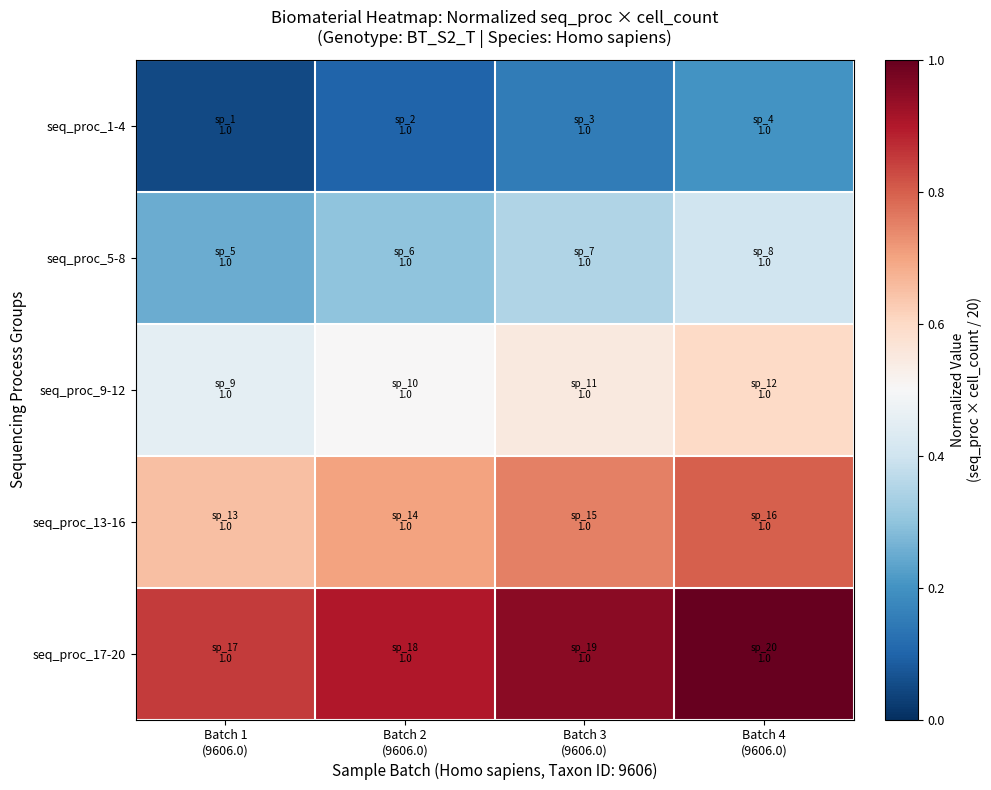

Which series has the largest total across all categories?

seq_proc_17-20